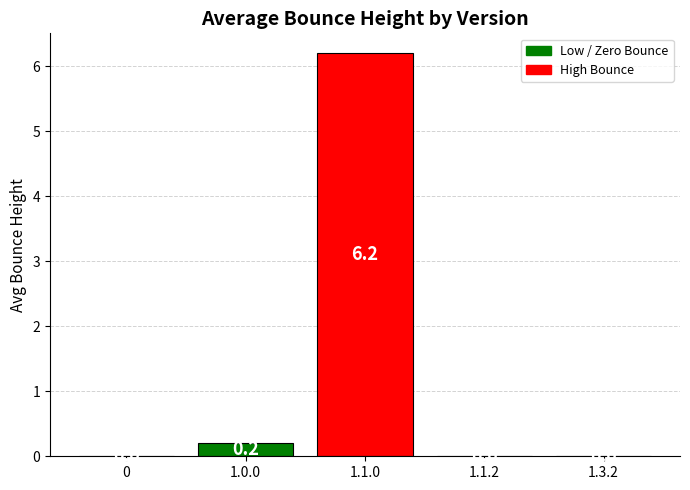

Reading left to right, transcribe all the data shown in this chart.

0.0	0.2	6.2	0.0	0.0